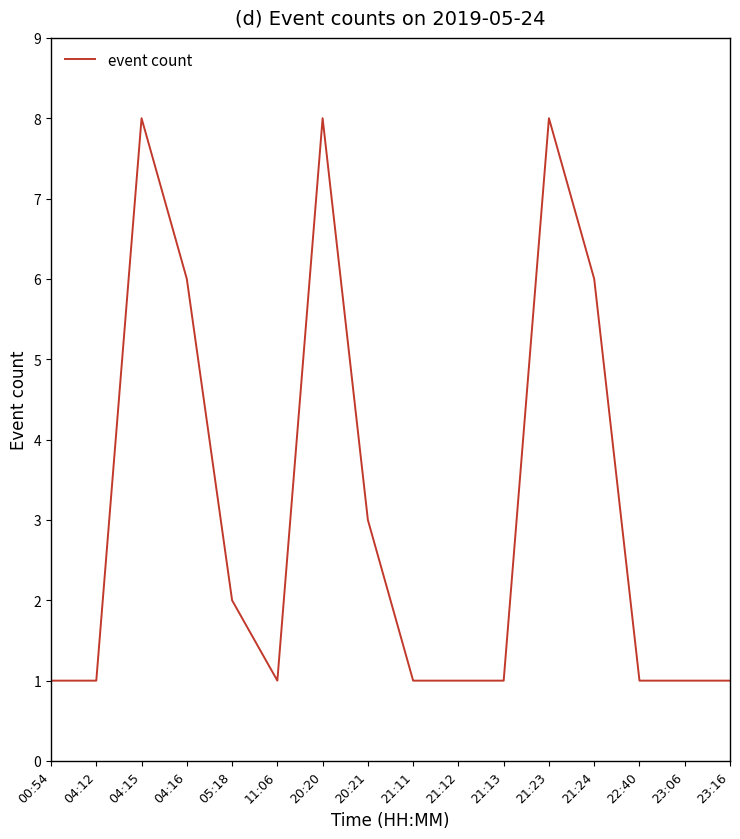

What is the change in value from 04:16 to 23:16?

-5